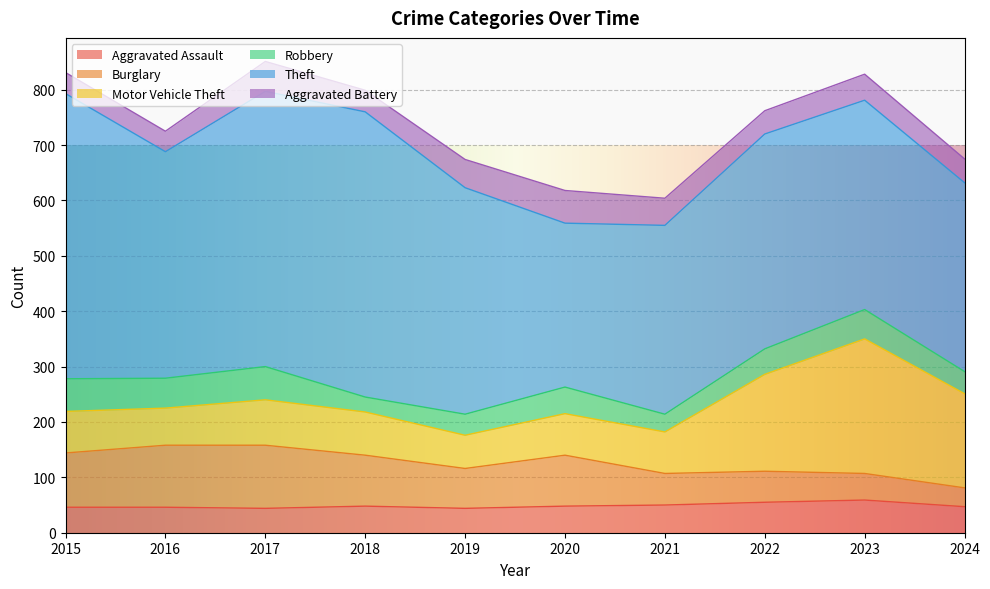

Between 2015 and 2021, which is larger?

2021